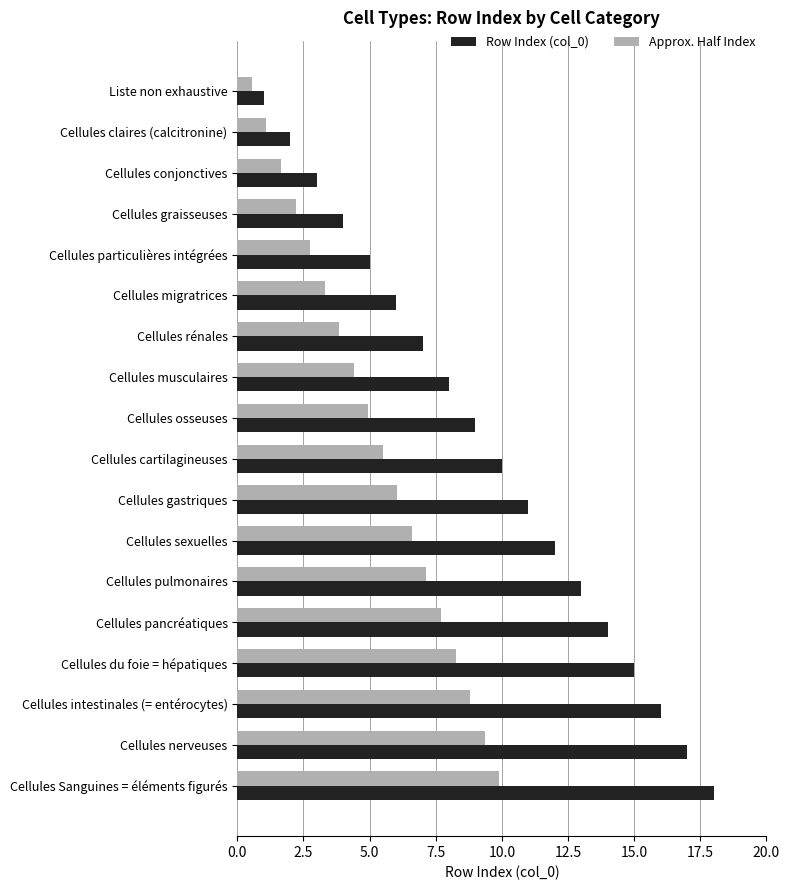

The Approx. Half Index series shows 2.9 at Cellules pulmonaires. True or false?

False